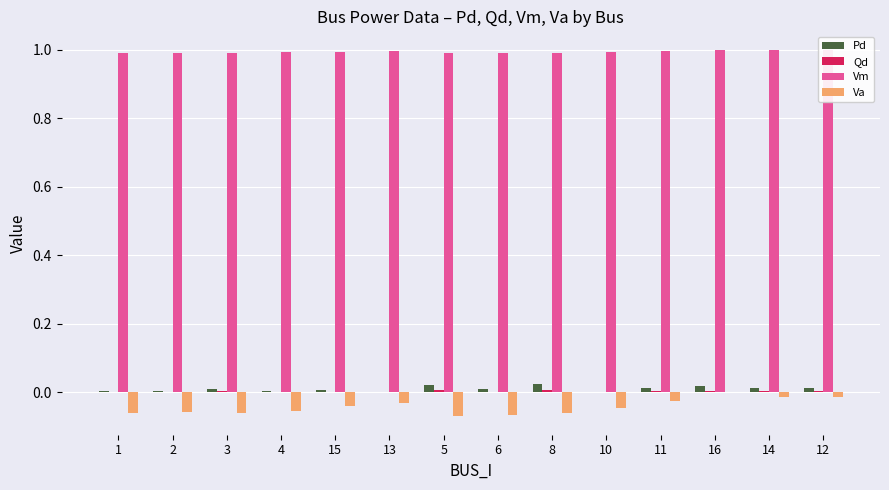

Is the value of Va at 4 greater than the value of Pd at 13?

No